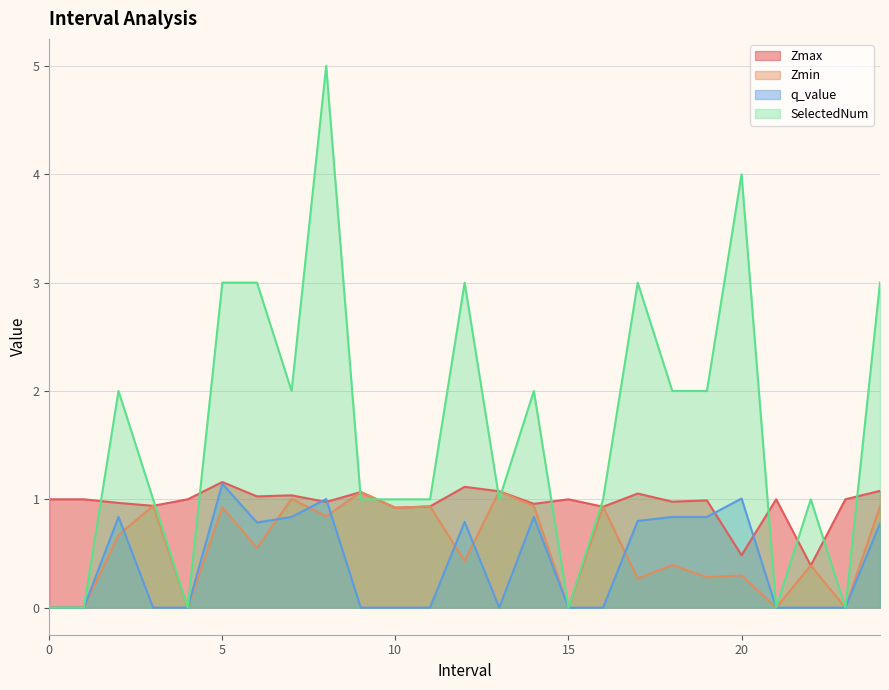

Between 13.0 and 17.0, which is larger?

13.0